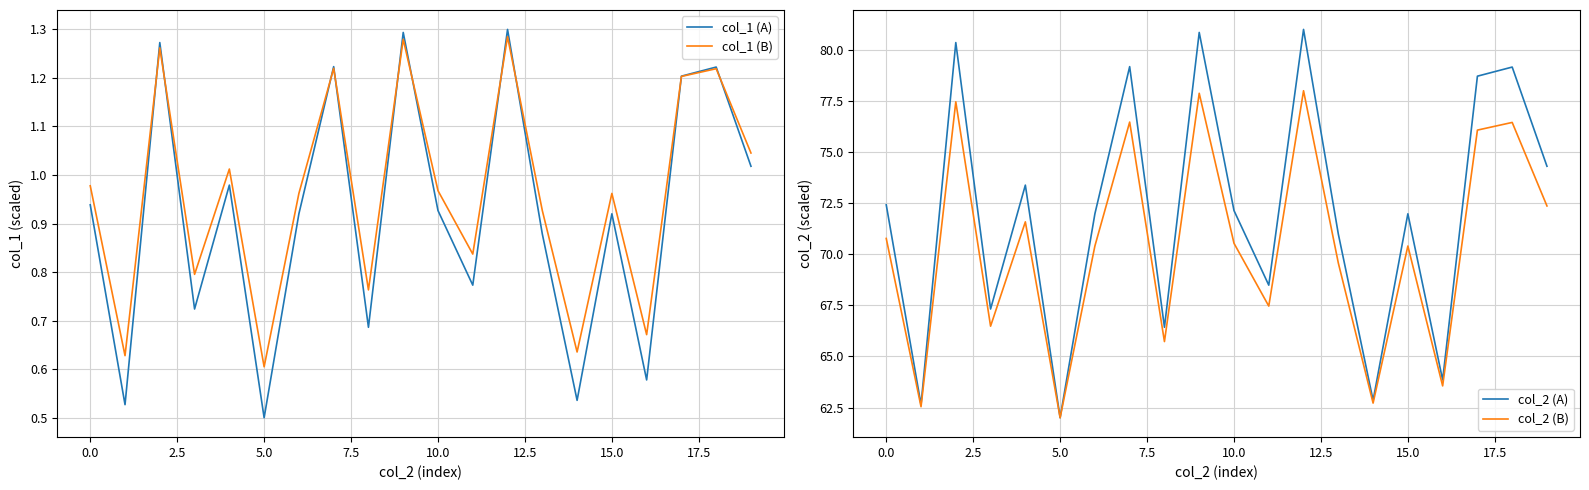

How many values in the col_2 (A) series exceed 72?

10